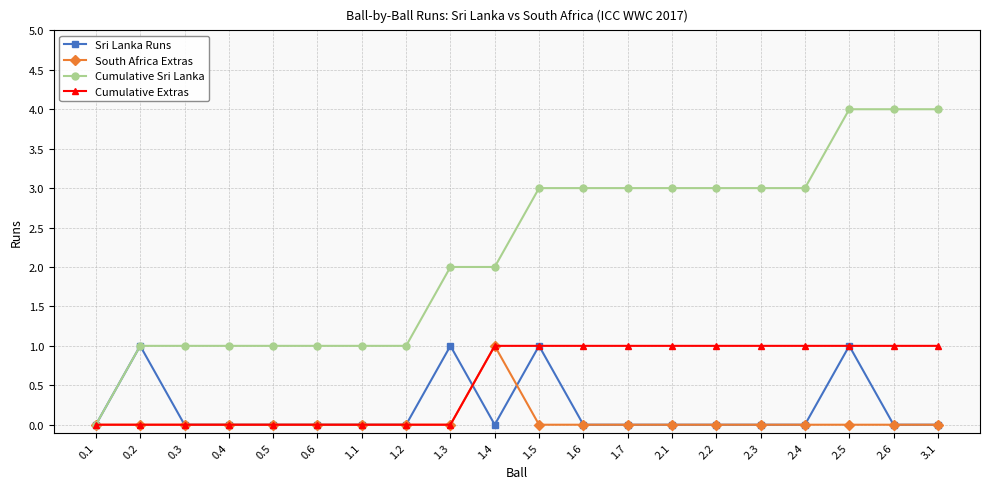

What is the value of the Cumulative Sri Lanka point at the 6th from the left?

1